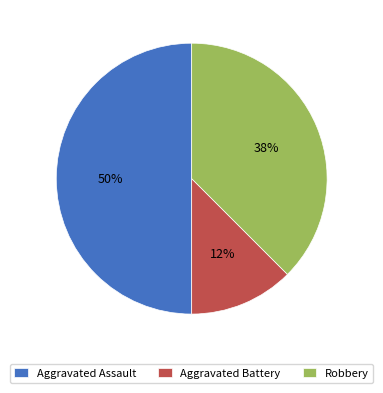

Which category has the biggest portion of the pie?

Aggravated Assault